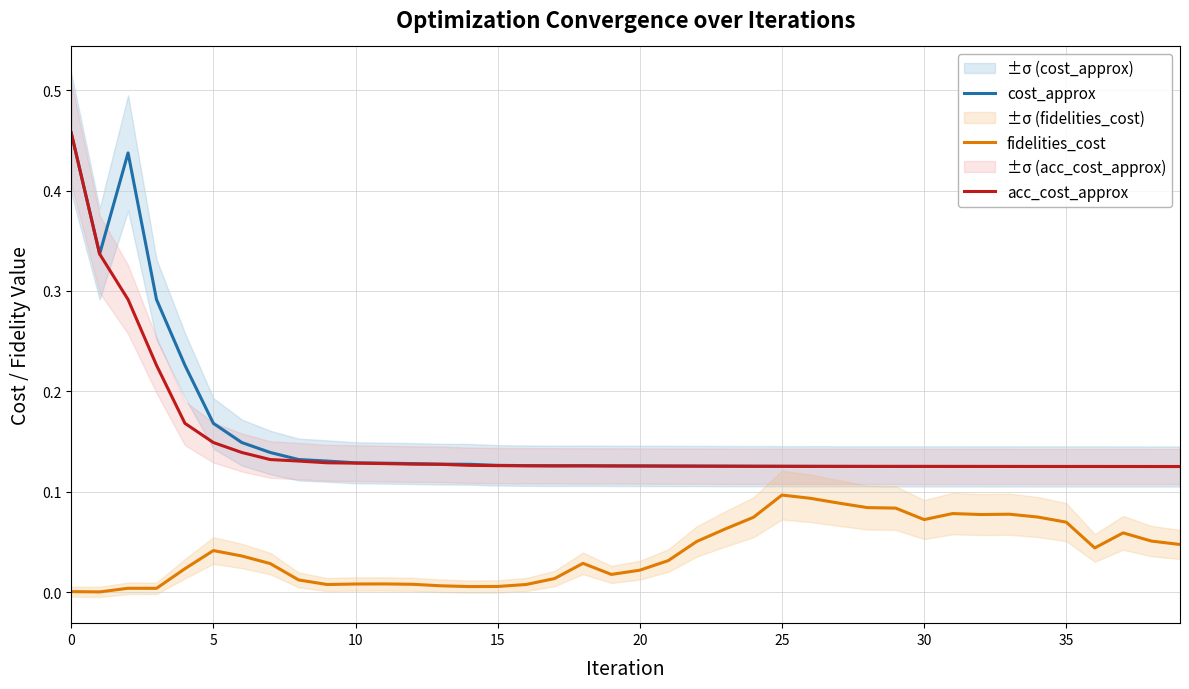

List the series in order of their peak value, highest first.

cost_approx, acc_cost_approx, fidelities_cost